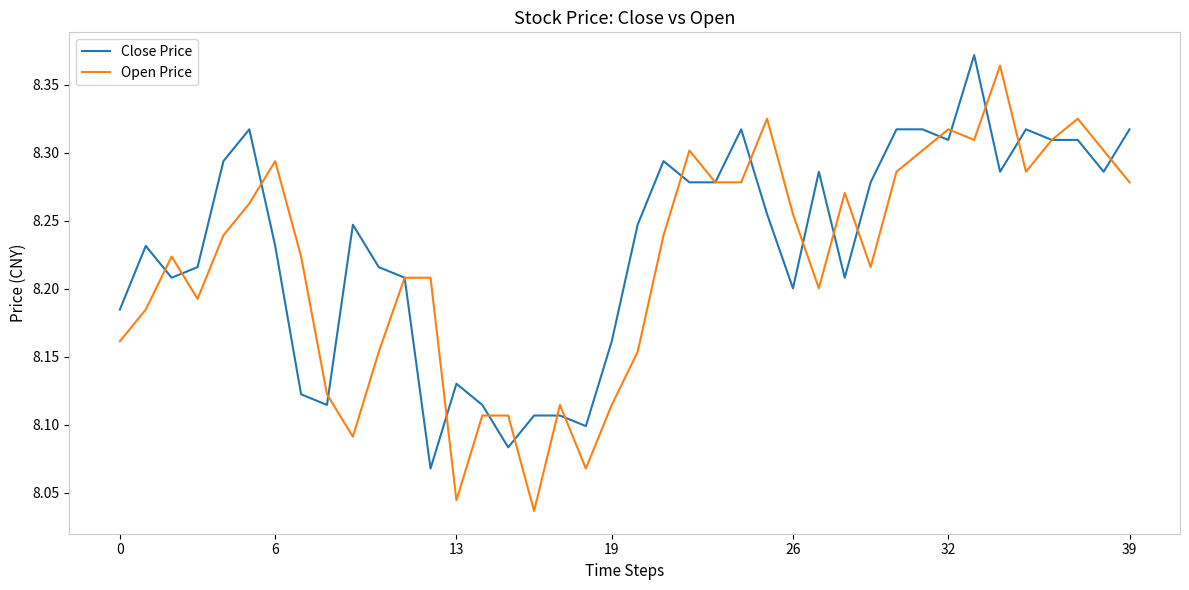

Which series has the widest spread of values?

Open Price